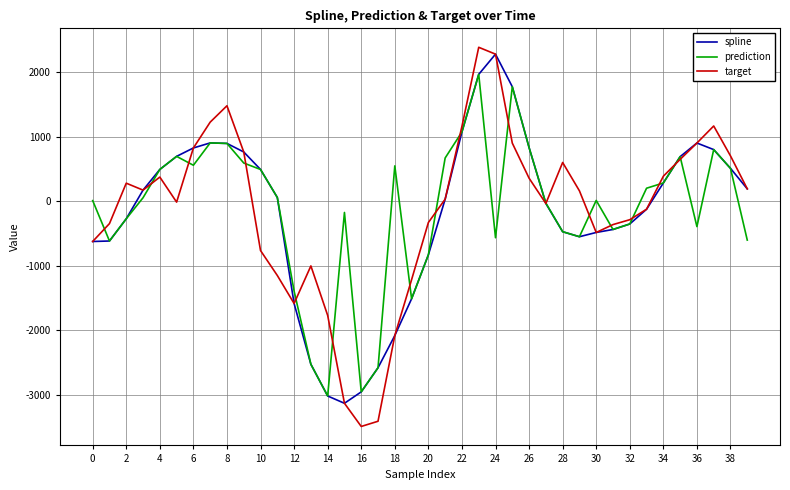

Which series has the largest range (max minus min)?

target